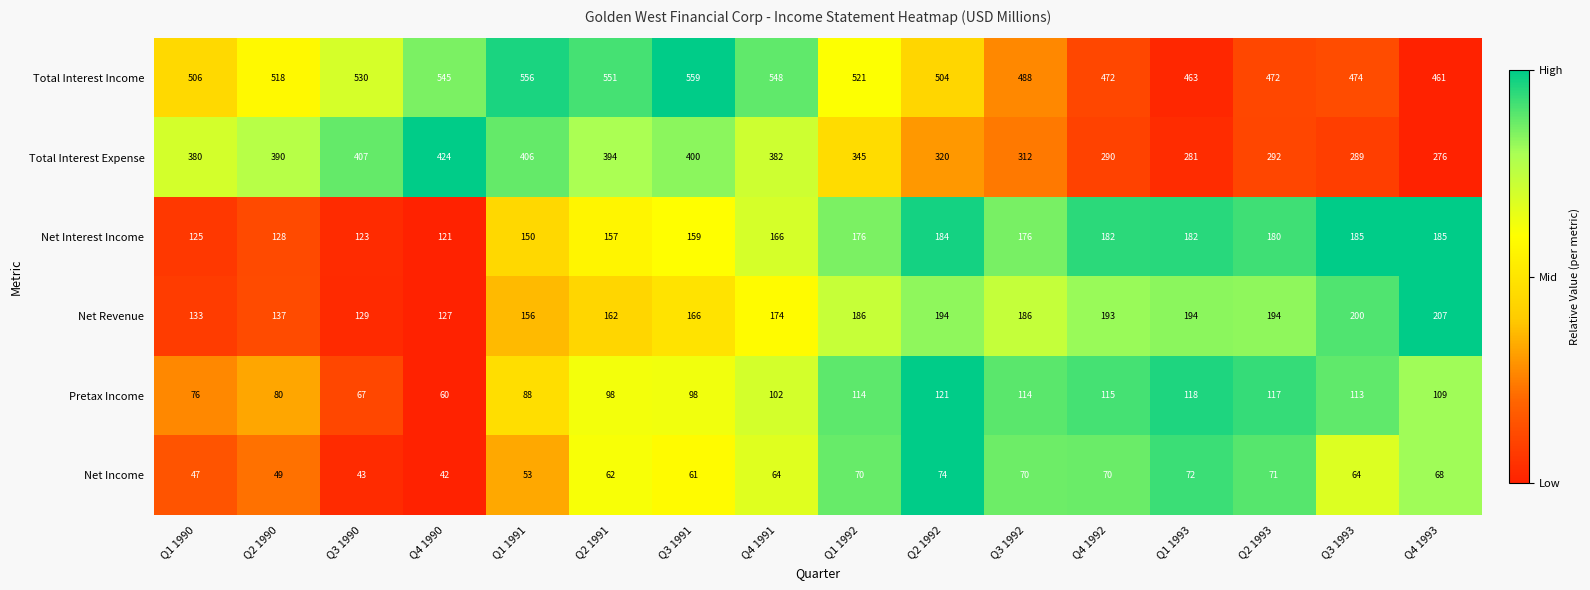

What is the sum of the Net Income values at Q2 1991 and Q1 1993?

134